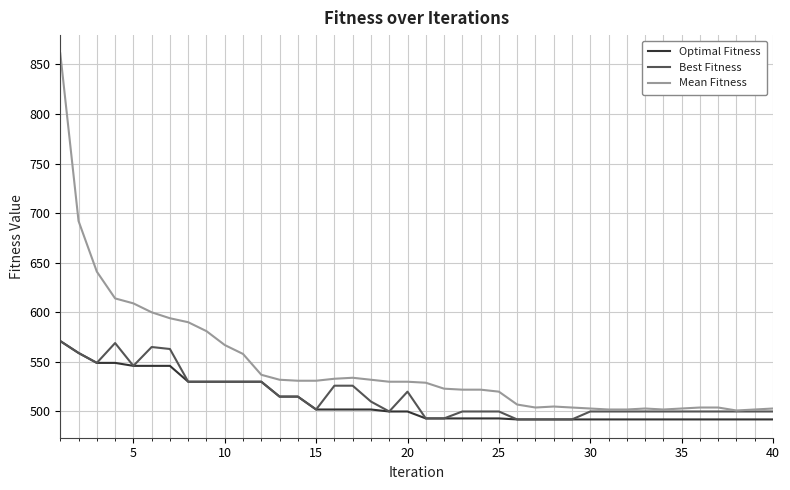

What is the lowest value of the Best Fitness series?

492